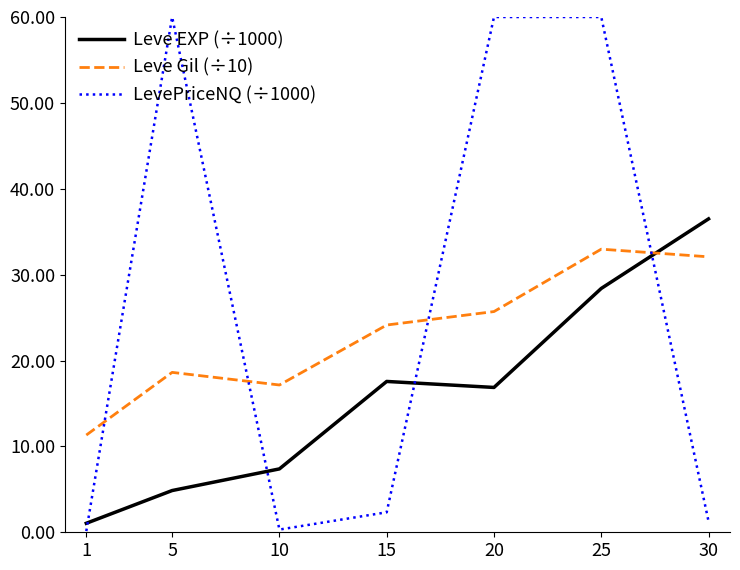

What is the total value across all series at 5?

83.5